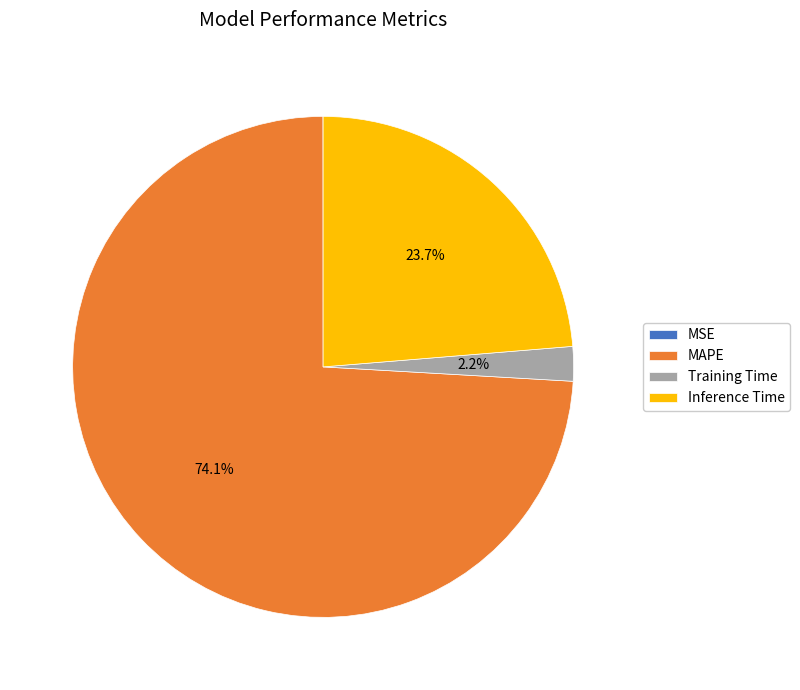

Is the sum of MAPE and Training Time greater than half?

Yes